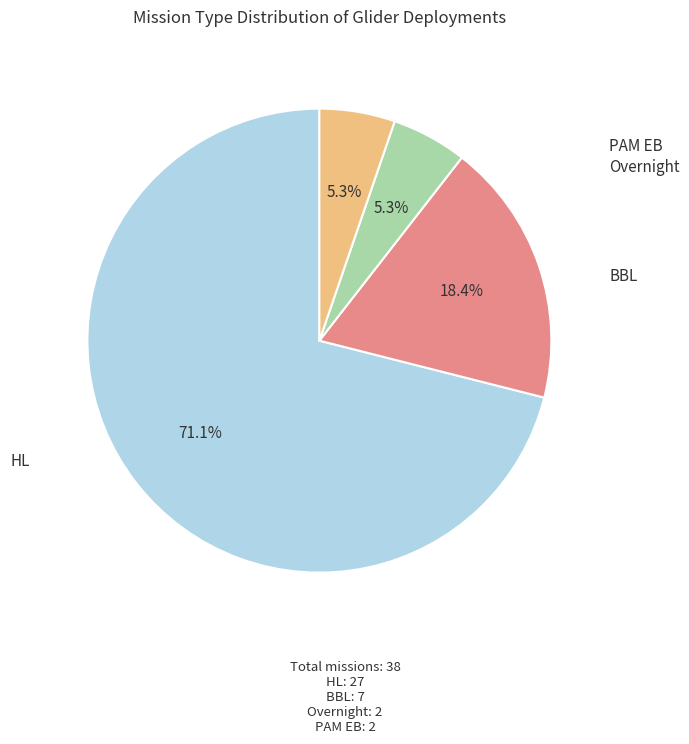

The PAM EB slice represents 15% of the pie. True or false?

False